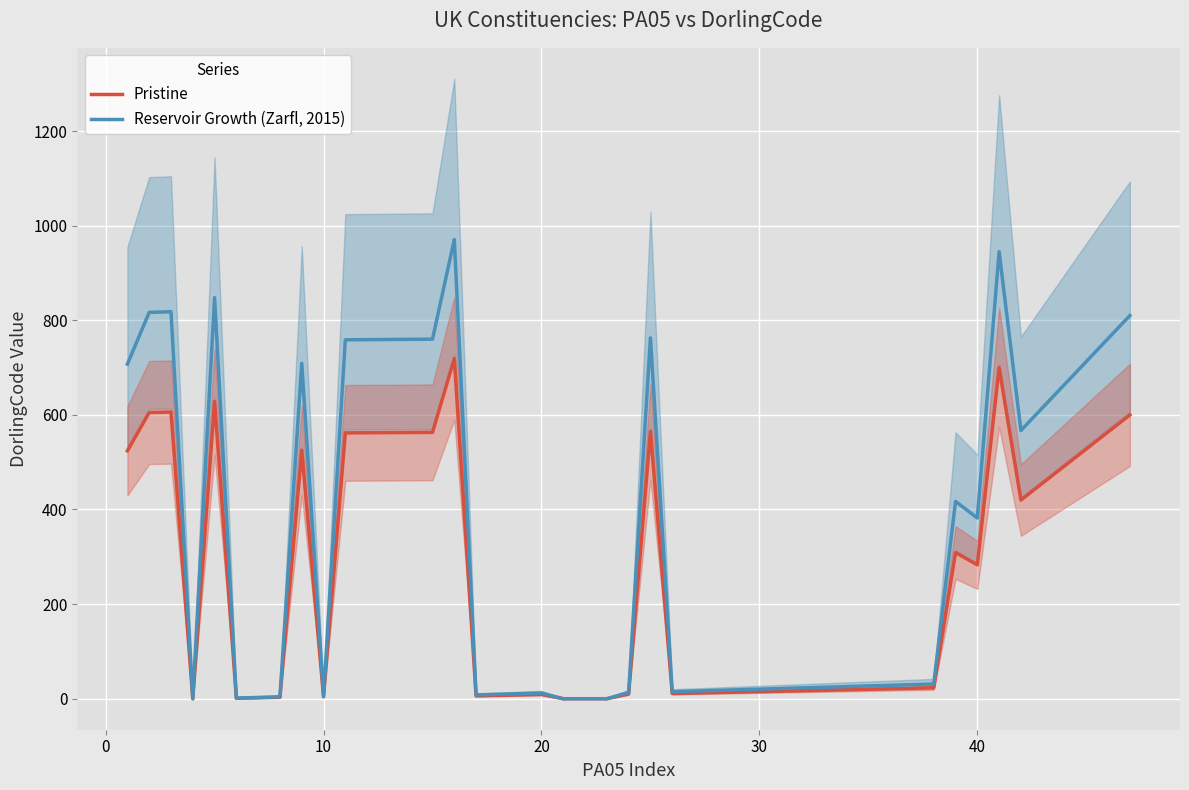

List the series in order of their peak value, highest first.

Reservoir Growth (Zarfl, 2015), Pristine